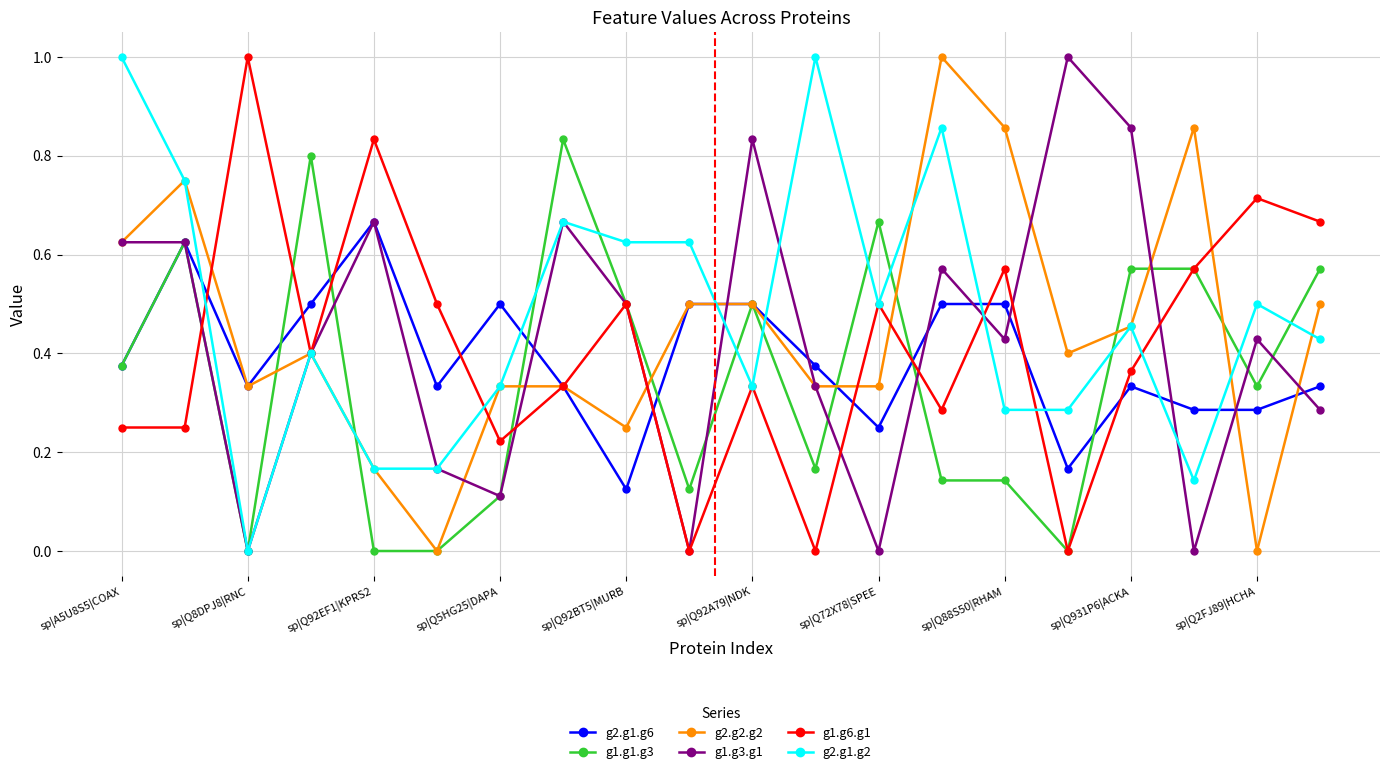

What are all the series names shown in the legend?

g2.g1.g6, g1.g1.g3, g2.g2.g2, g1.g3.g1, g1.g6.g1, g2.g1.g2